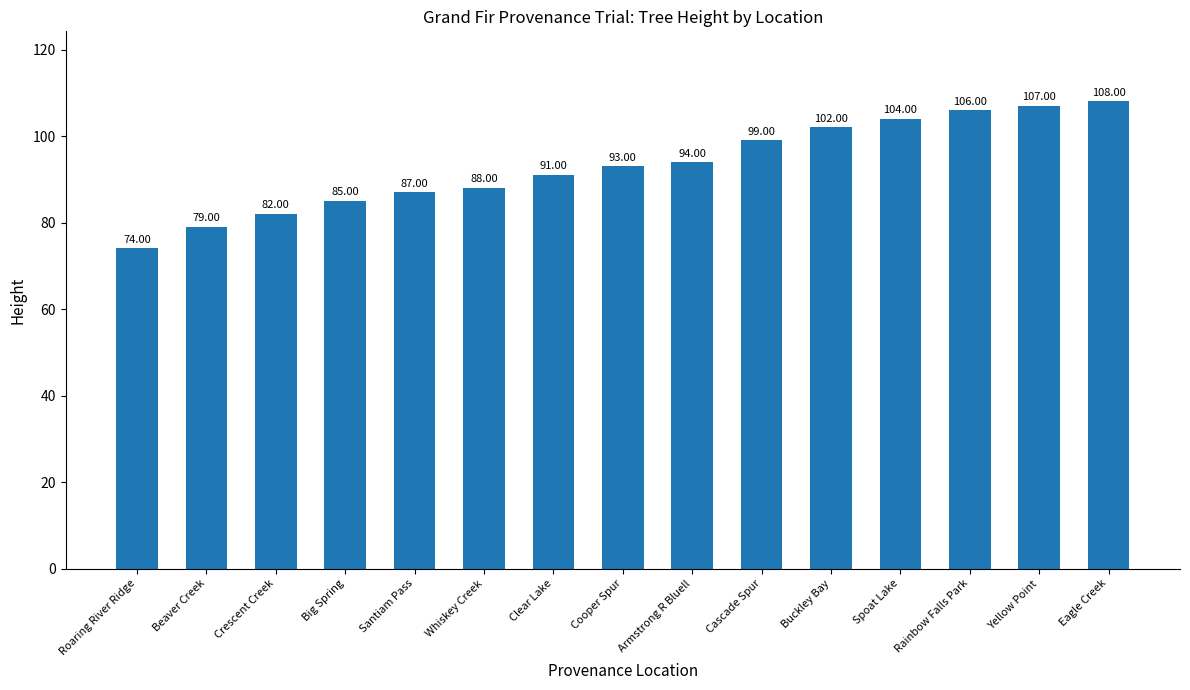

Which label corresponds to the smallest value in the chart?

Roaring River Ridge